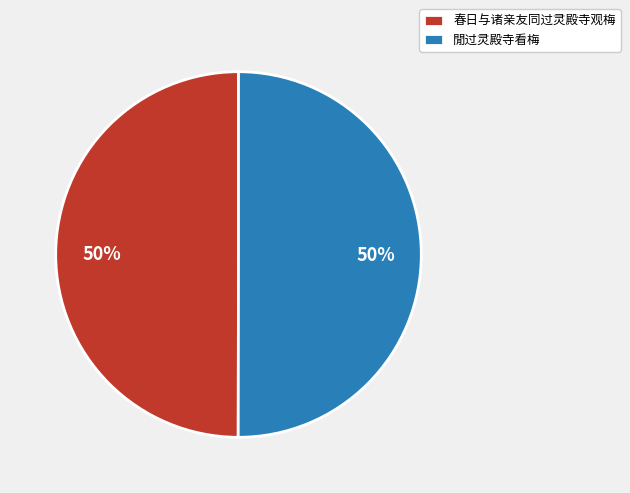

Count the number of slices in the pie.

2